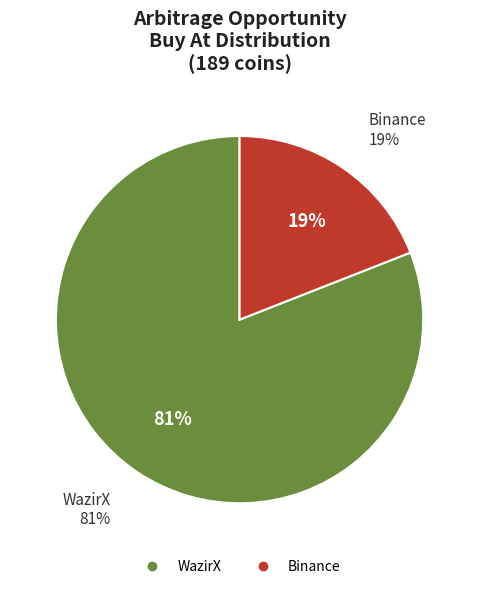

What percentage is NOT represented by 7?

100.0%